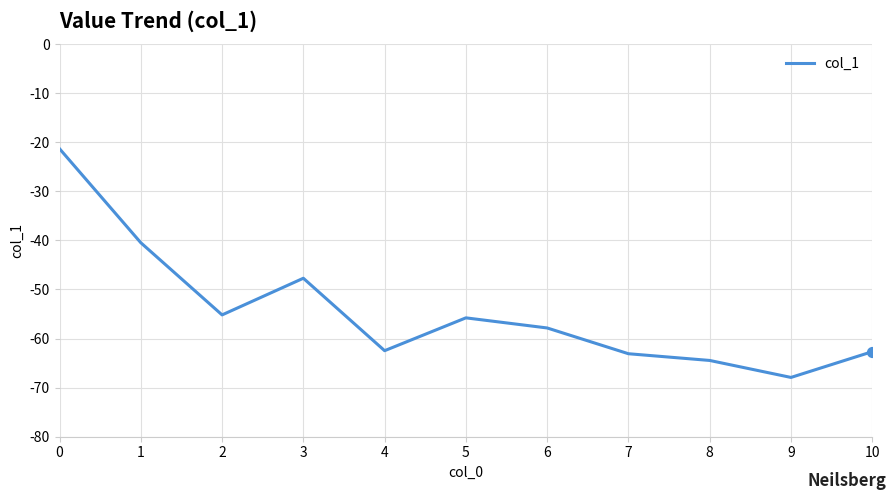

Between 2 and 10, which is larger?

2